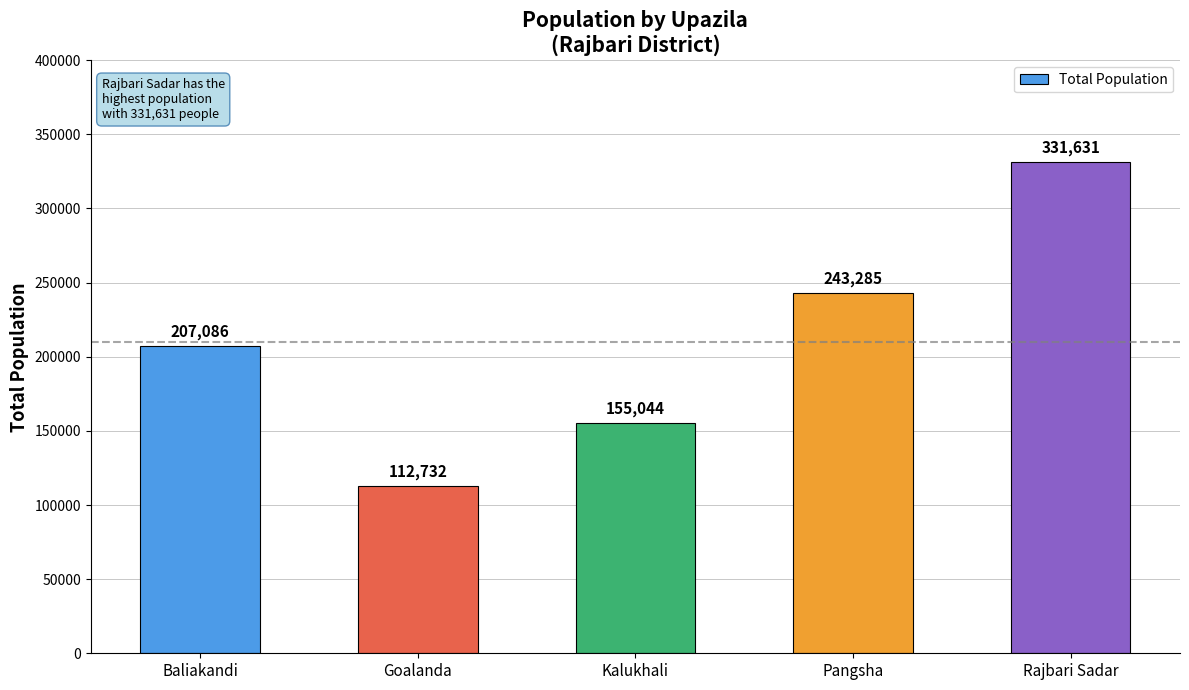

What is the ratio of the value at Rajbari Sadar to the value at Goalanda?

2.9